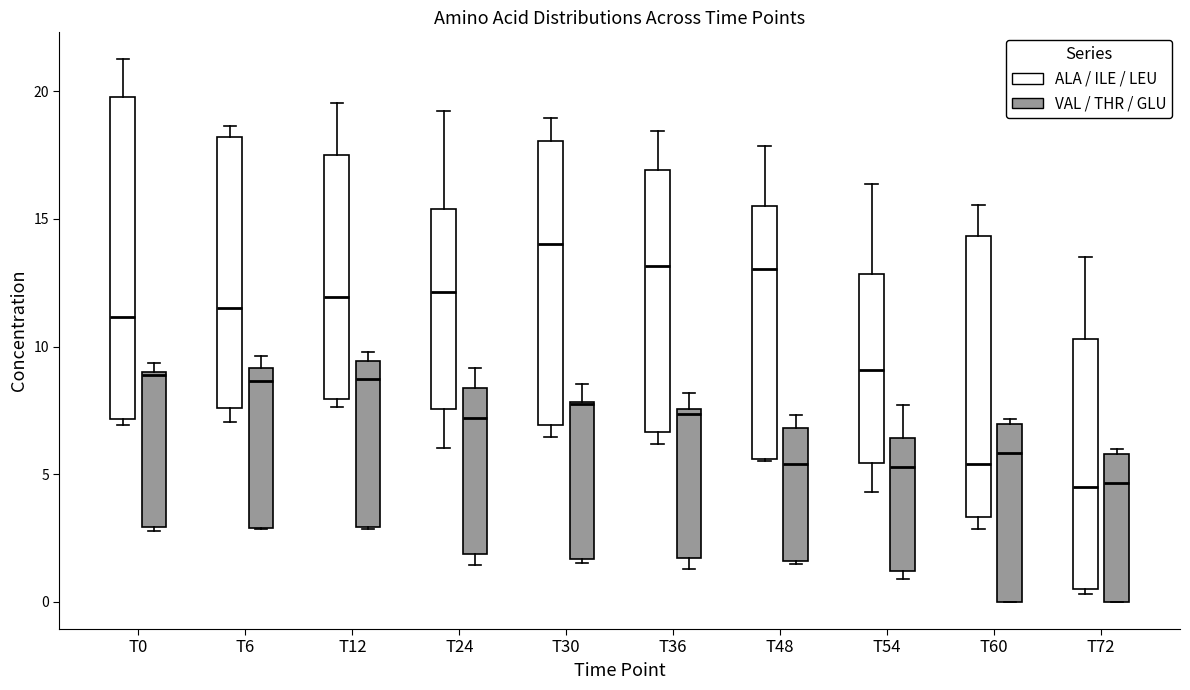

Reading left to right, read every box against the y-axis: the position of its median line, the range the box covers, and the ends of its whiskers. The values are not printed on the chart, so give them approximately, as read against the axis.

T0 (ALA / ILE / LEU): median 11.0, box 7.0 to 20.0, whiskers 7.0 (just below the box's lower edge) to 21.0
T0 (VAL / THR / GLU): median 9.0, box 3.0 to 9.0, whiskers 3.0 (just below the box's lower edge) to 9.5
T6 (ALA / ILE / LEU): median 11.5, box 7.5 to 18.0, whiskers 7.0 to 18.5
T6 (VAL / THR / GLU): median 8.5, box 3.0 to 9.0, whiskers 3.0 to 9.5
T12 (ALA / ILE / LEU): median 12.0, box 8.0 to 17.5, whiskers 7.5 to 19.5
T12 (VAL / THR / GLU): median 8.5, box 3.0 to 9.5, whiskers 3.0 to 10.0
T24 (ALA / ILE / LEU): median 12.0, box 7.5 to 15.5, whiskers 6.0 to 19.0
T24 (VAL / THR / GLU): median 7.0, box 2.0 to 8.5, whiskers 1.5 to 9.0
T30 (ALA / ILE / LEU): median 14.0, box 7.0 to 18.0, whiskers 6.5 to 19.0
T30 (VAL / THR / GLU): median 7.5, box 1.5 to 8.0, whiskers 1.5 to 8.5
T36 (ALA / ILE / LEU): median 13.0, box 6.5 to 17.0, whiskers 6.0 to 18.5
T36 (VAL / THR / GLU): median 7.5 (just below the box's upper edge), box 1.5 to 7.5, whiskers 1.5 (just below the box's lower edge) to 8.0
T48 (ALA / ILE / LEU): median 13.0, box 5.5 to 15.5, whiskers 5.5 to 18.0
T48 (VAL / THR / GLU): median 5.5, box 1.5 to 7.0, whiskers 1.5 to 7.5
T54 (ALA / ILE / LEU): median 9.0, box 5.5 to 13.0, whiskers 4.5 to 16.5
T54 (VAL / THR / GLU): median 5.5, box 1.0 to 6.5, whiskers 1.0 (just below the box's lower edge) to 7.5
T60 (ALA / ILE / LEU): median 5.5, box 3.5 to 14.5, whiskers 3.0 to 15.5
T60 (VAL / THR / GLU): median 6.0, box 0.0 to 7.0, whiskers 0.0 to 7.0 (just above the box's upper edge)
T72 (ALA / ILE / LEU): median 4.5, box 0.5 to 10.5, whiskers 0.5 (just below the box's lower edge) to 13.5
T72 (VAL / THR / GLU): median 4.5, box 0.0 to 6.0, whiskers 0.0 to 6.0 (just above the box's upper edge)